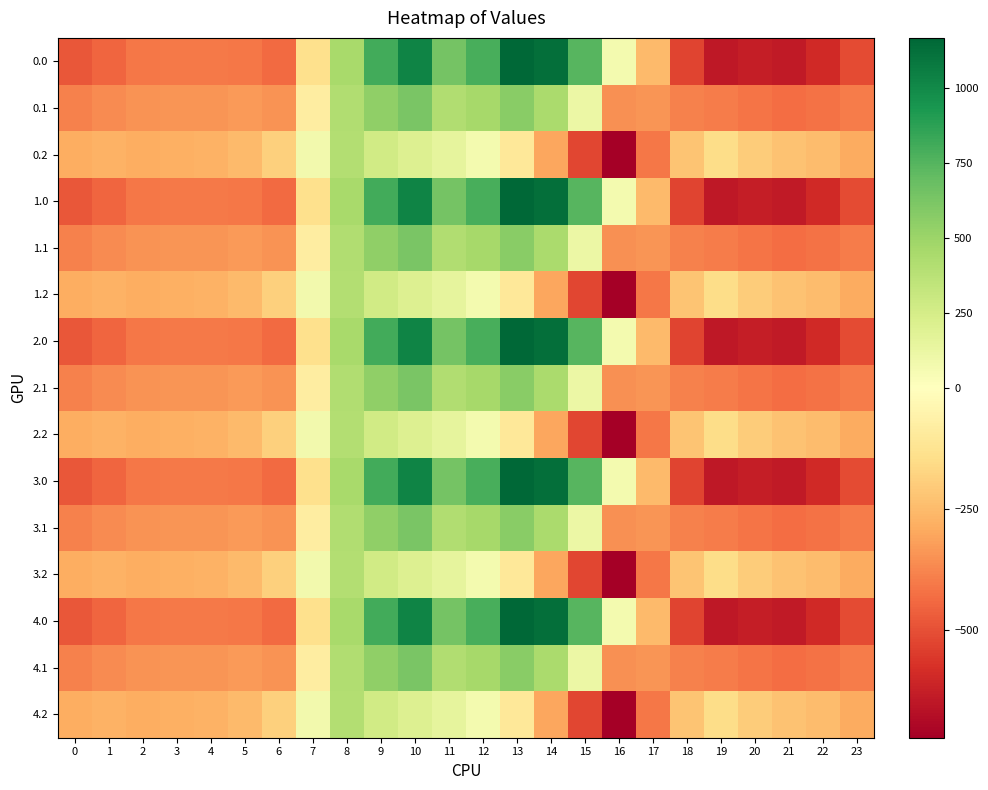

Reading left to right, what are all the values shown in this chart?

0.0: 0=-482.0	1=-449.5	2=-410.3	3=-404.4	4=-404.9	5=-410.8	6=-435.0	7=-136.4	8=454.2	9=804.0	10=1023.2	11=640.9	12=784.4	13=1167.2	14=1128.3	15=739.0	16=67.6	17=-250.3	18=-529.6	19=-644.5	20=-629.9	21=-638.4	22=-592.3	23=-511.3
0.1: 0=-384.6	1=-361.1	2=-347.9	3=-342.7	4=-339.6	5=-329.5	6=-345.2	7=-81.6	8=412.6	9=542.1	10=628.1	11=415.4	12=456.1	13=574.0	14=438.6	15=111.1	16=-353.7	17=-340.1	18=-388.5	19=-399.7	20=-414.5	21=-432.4	22=-419.9	23=-399.4
0.2: 0=-287.1	1=-272.7	2=-285.5	3=-281.0	4=-274.4	5=-248.1	6=-187.1	7=77.9	8=407.2	9=271.1	10=202.5	11=149.1	12=65.2	13=-104.4	14=-301.9	15=-522.2	16=-721.2	17=-409.5	18=-223.1	19=-151.1	20=-199.2	21=-226.4	22=-247.4	23=-287.5
1.0: 0=-482.0	1=-449.5	2=-410.3	3=-404.4	4=-404.9	5=-410.8	6=-435.0	7=-136.4	8=454.2	9=804.0	10=1023.2	11=640.9	12=784.4	13=1167.2	14=1128.3	15=739.0	16=67.6	17=-250.3	18=-529.6	19=-644.5	20=-629.9	21=-638.4	22=-592.3	23=-511.3
1.1: 0=-384.6	1=-361.1	2=-347.9	3=-342.7	4=-339.6	5=-329.5	6=-345.2	7=-81.6	8=412.6	9=542.1	10=628.1	11=415.4	12=456.1	13=574.0	14=438.6	15=111.1	16=-353.7	17=-340.1	18=-388.5	19=-399.7	20=-414.5	21=-432.4	22=-419.9	23=-399.4
1.2: 0=-287.1	1=-272.7	2=-285.5	3=-281.0	4=-274.4	5=-248.1	6=-187.1	7=77.9	8=407.2	9=271.1	10=202.5	11=149.1	12=65.2	13=-104.4	14=-301.9	15=-522.2	16=-721.2	17=-409.5	18=-223.1	19=-151.1	20=-199.2	21=-226.4	22=-247.4	23=-287.5
2.0: 0=-482.0	1=-449.5	2=-410.3	3=-404.4	4=-404.9	5=-410.8	6=-435.0	7=-136.4	8=454.2	9=804.0	10=1023.2	11=640.9	12=784.4	13=1167.2	14=1128.3	15=739.0	16=67.6	17=-250.3	18=-529.6	19=-644.5	20=-629.9	21=-638.4	22=-592.3	23=-511.3
2.1: 0=-384.6	1=-361.1	2=-347.9	3=-342.7	4=-339.6	5=-329.5	6=-345.2	7=-81.6	8=412.6	9=542.1	10=628.1	11=415.4	12=456.1	13=574.0	14=438.6	15=111.1	16=-353.7	17=-340.1	18=-388.5	19=-399.7	20=-414.5	21=-432.4	22=-419.9	23=-399.4
2.2: 0=-287.1	1=-272.7	2=-285.5	3=-281.0	4=-274.4	5=-248.1	6=-187.1	7=77.9	8=407.2	9=271.1	10=202.5	11=149.1	12=65.2	13=-104.4	14=-301.9	15=-522.2	16=-721.2	17=-409.5	18=-223.1	19=-151.1	20=-199.2	21=-226.4	22=-247.4	23=-287.5
3.0: 0=-482.0	1=-449.5	2=-410.3	3=-404.4	4=-404.9	5=-410.8	6=-435.0	7=-136.4	8=454.2	9=804.0	10=1023.2	11=640.9	12=784.4	13=1167.2	14=1128.3	15=739.0	16=67.6	17=-250.3	18=-529.6	19=-644.5	20=-629.9	21=-638.4	22=-592.3	23=-511.3
3.1: 0=-384.6	1=-361.1	2=-347.9	3=-342.7	4=-339.6	5=-329.5	6=-345.2	7=-81.6	8=412.6	9=542.1	10=628.1	11=415.4	12=456.1	13=574.0	14=438.6	15=111.1	16=-353.7	17=-340.1	18=-388.5	19=-399.7	20=-414.5	21=-432.4	22=-419.9	23=-399.4
3.2: 0=-287.1	1=-272.7	2=-285.5	3=-281.0	4=-274.4	5=-248.1	6=-187.1	7=77.9	8=407.2	9=271.1	10=202.5	11=149.1	12=65.2	13=-104.4	14=-301.9	15=-522.2	16=-721.2	17=-409.5	18=-223.1	19=-151.1	20=-199.2	21=-226.4	22=-247.4	23=-287.5
4.0: 0=-482.0	1=-449.5	2=-410.3	3=-404.4	4=-404.9	5=-410.8	6=-435.0	7=-136.4	8=454.2	9=804.0	10=1023.2	11=640.9	12=784.4	13=1167.2	14=1128.3	15=739.0	16=67.6	17=-250.3	18=-529.6	19=-644.5	20=-629.9	21=-638.4	22=-592.3	23=-511.3
4.1: 0=-384.6	1=-361.1	2=-347.9	3=-342.7	4=-339.6	5=-329.5	6=-345.2	7=-81.6	8=412.6	9=542.1	10=628.1	11=415.4	12=456.1	13=574.0	14=438.6	15=111.1	16=-353.7	17=-340.1	18=-388.5	19=-399.7	20=-414.5	21=-432.4	22=-419.9	23=-399.4
4.2: 0=-287.1	1=-272.7	2=-285.5	3=-281.0	4=-274.4	5=-248.1	6=-187.1	7=77.9	8=407.2	9=271.1	10=202.5	11=149.1	12=65.2	13=-104.4	14=-301.9	15=-522.2	16=-721.2	17=-409.5	18=-223.1	19=-151.1	20=-199.2	21=-226.4	22=-247.4	23=-287.5